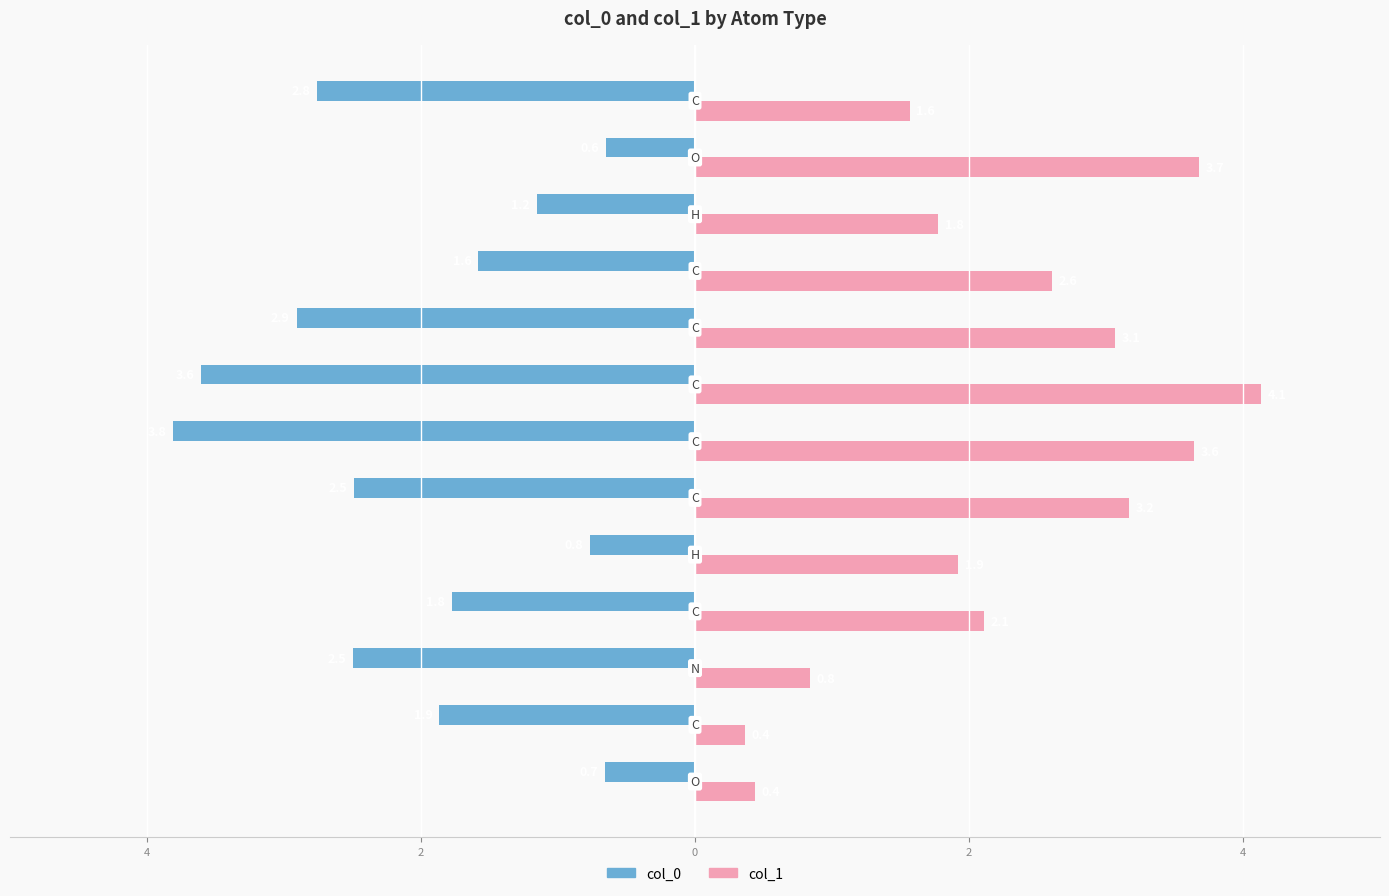

List the series in order of their overall mean, lowest first.

col_0, col_1